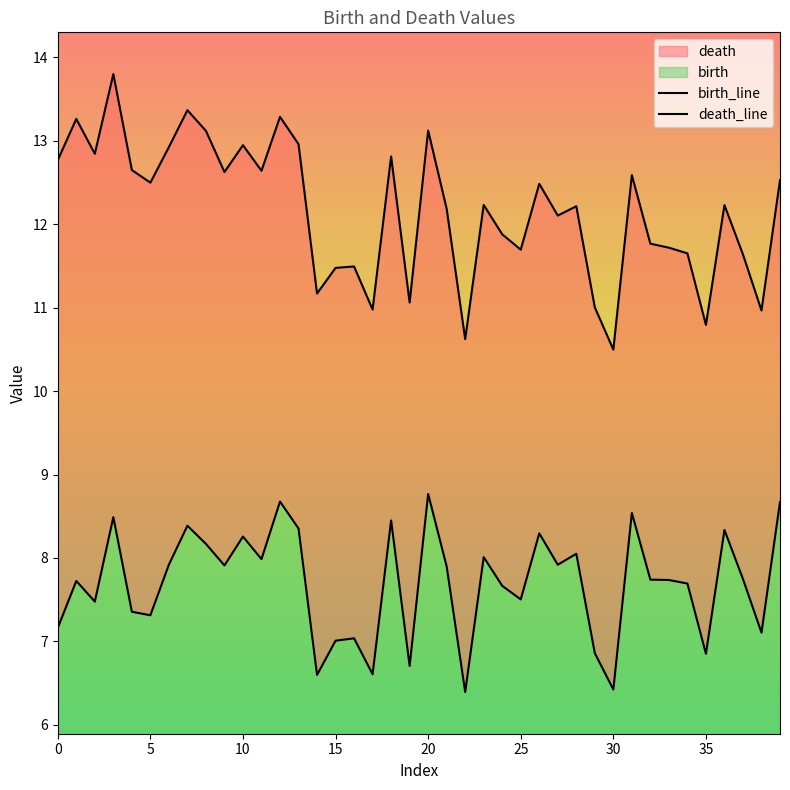

What is the maximum value for death_line?

13.8